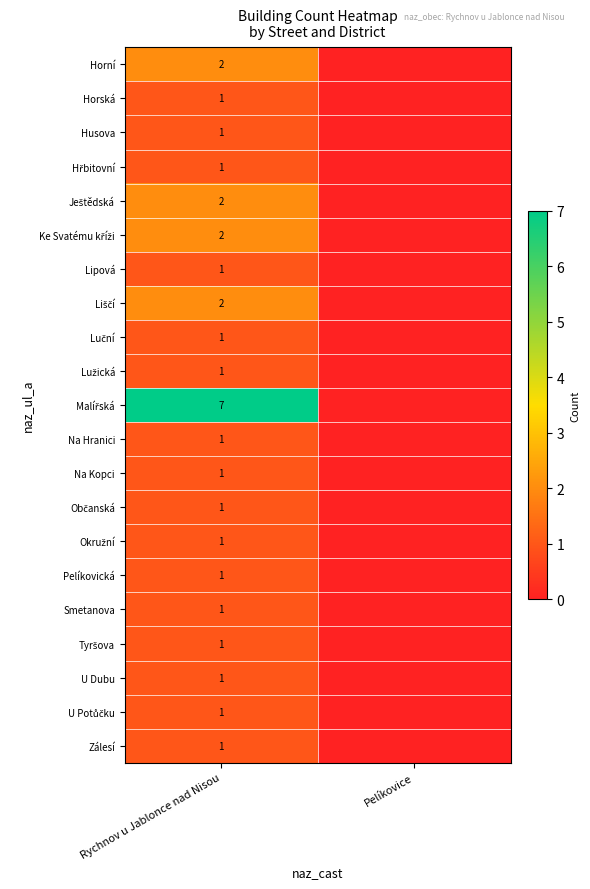

Is it true that Pelíkovická equals 1 at Rychnov u Jablonce nad Nisou?

True